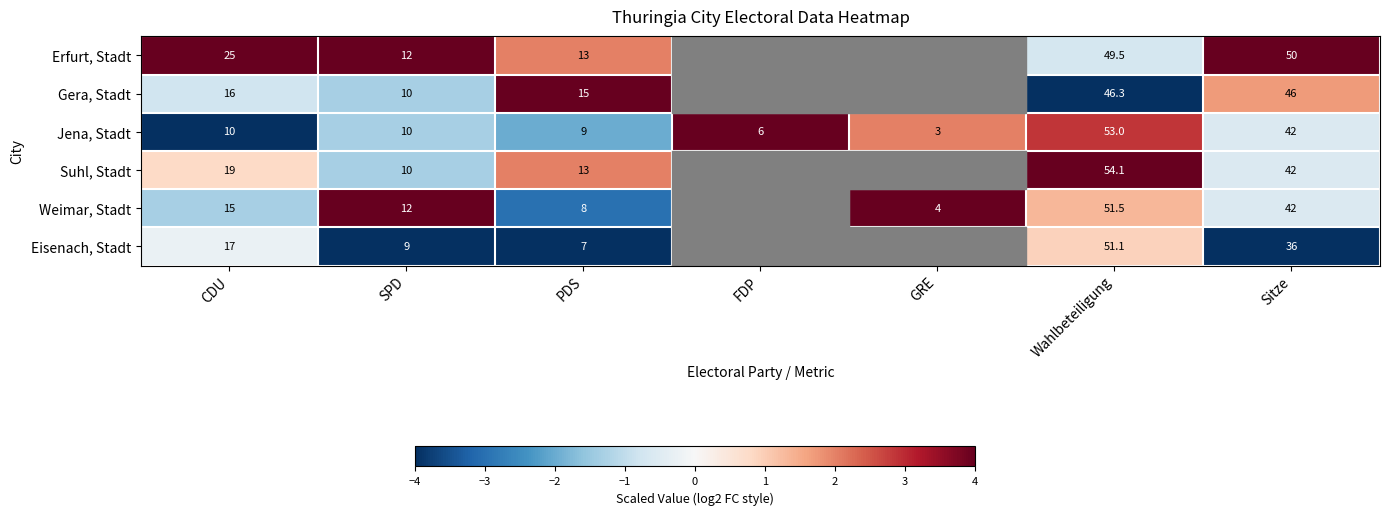

What is the sum of the Gera, Stadt values at CDU and SPD?

26.0